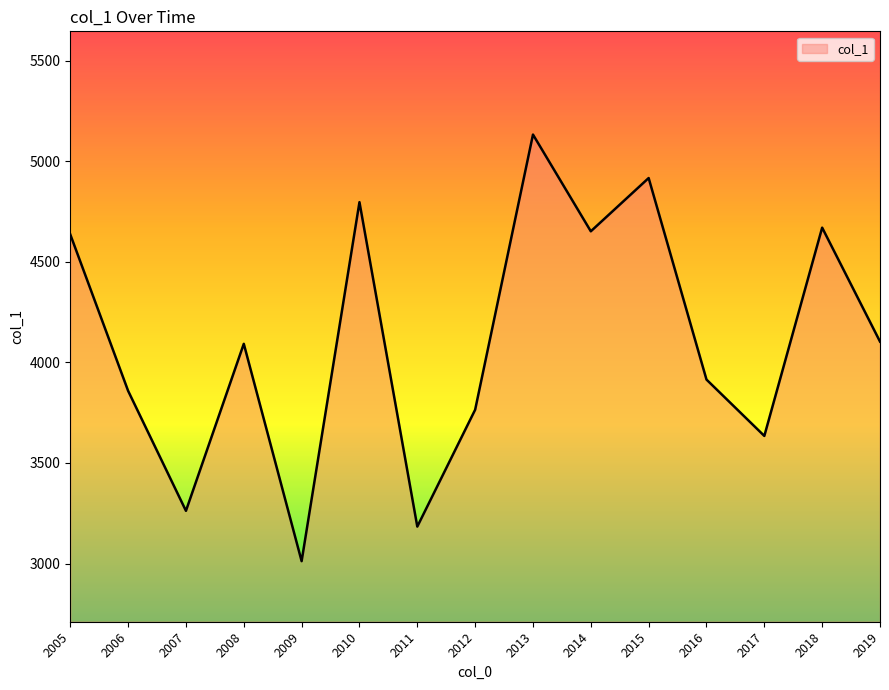

What is the greatest value displayed?

5132.6